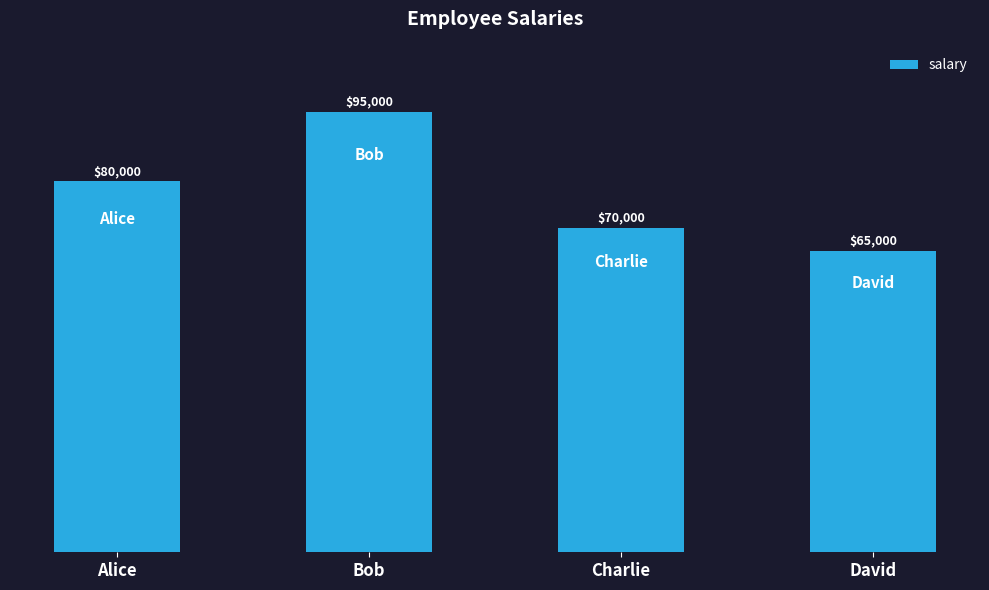

Rank the categories by value from highest to lowest.

Bob, Alice, Charlie, David